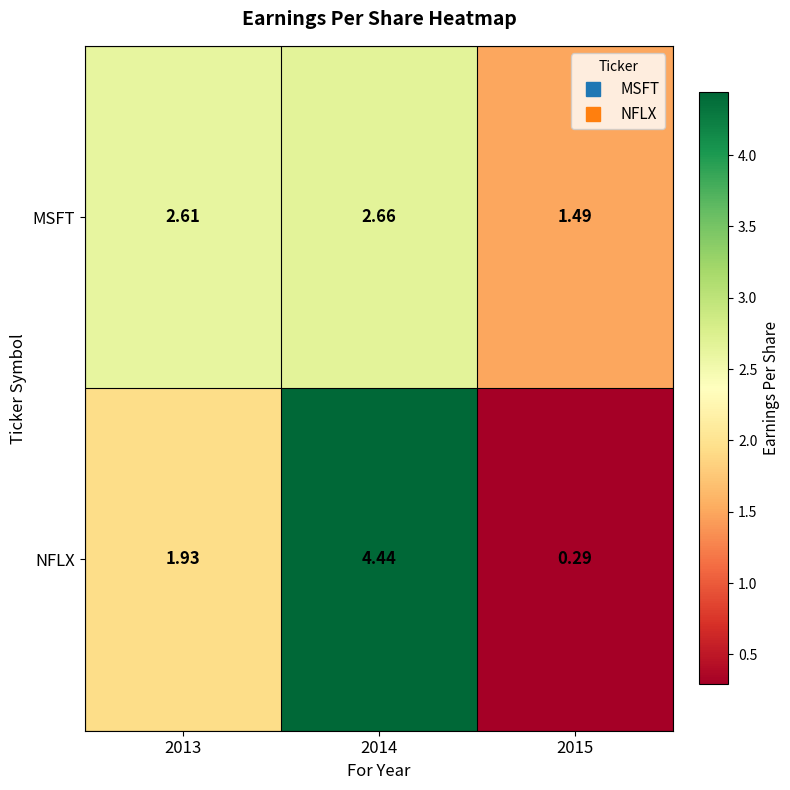

Which series has the largest total across all categories?

MSFT